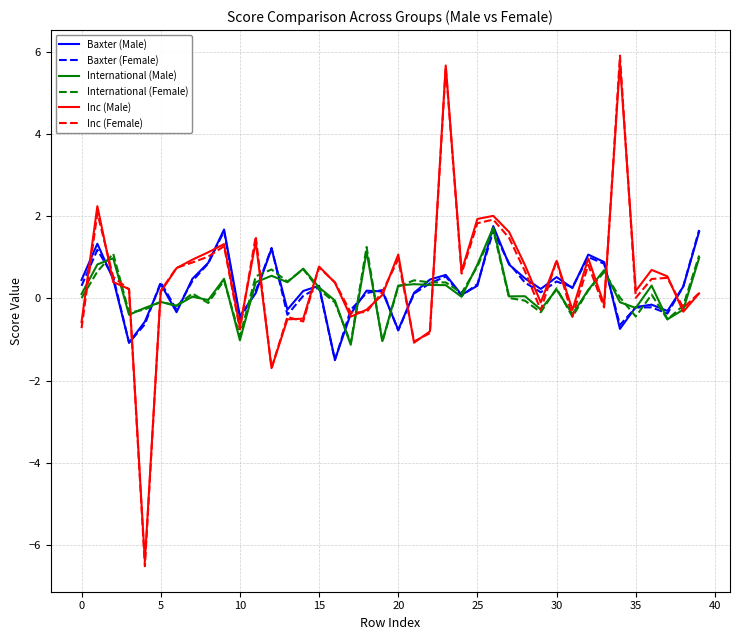

What is the maximum value for International (Female)?

1.7